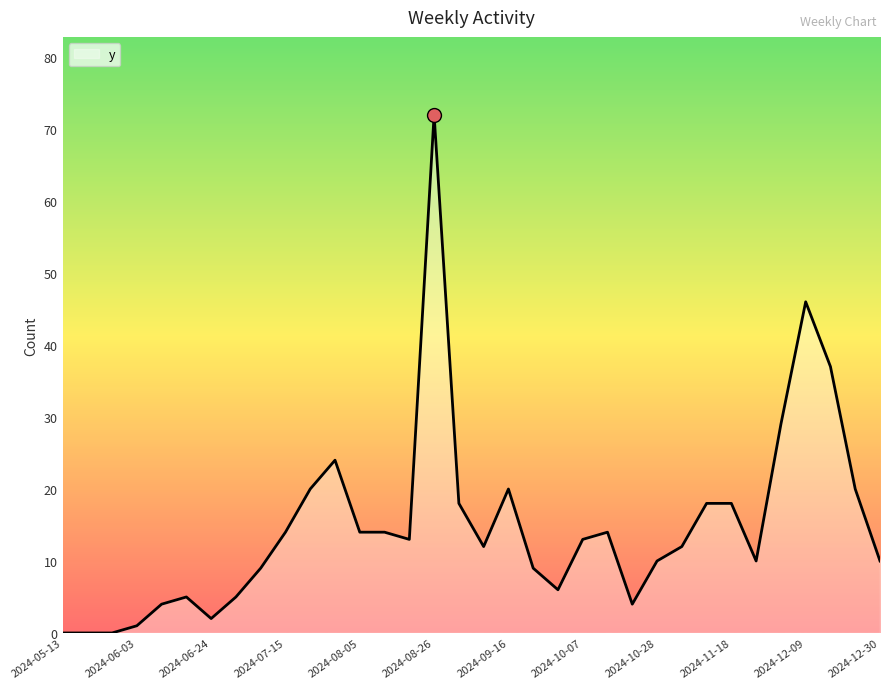

What is the sum of all values?

503